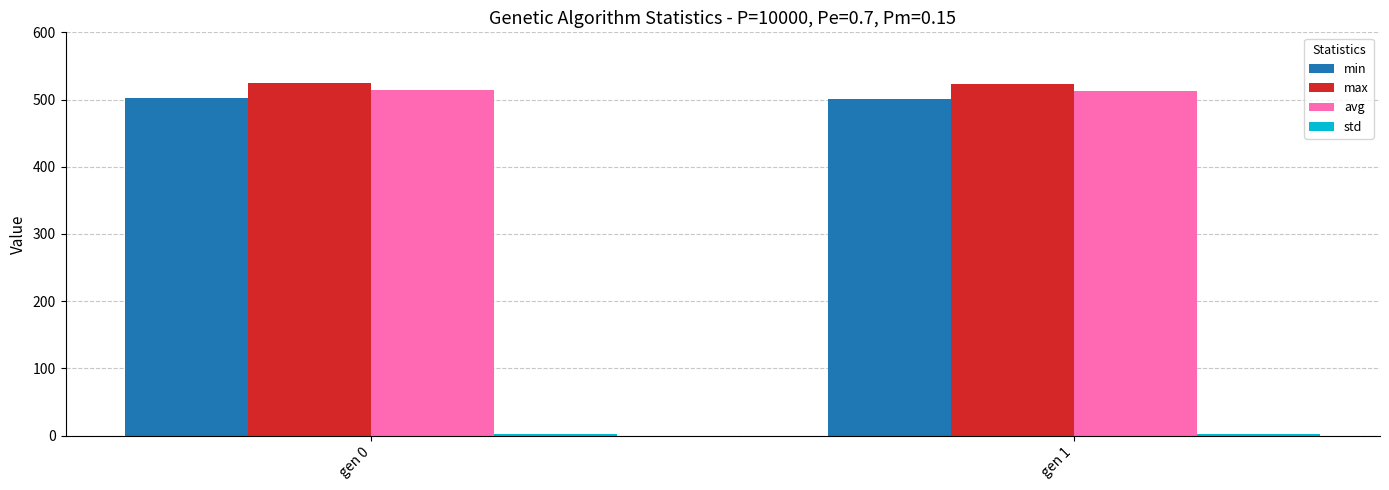

What is the average value of the max series?

523.7